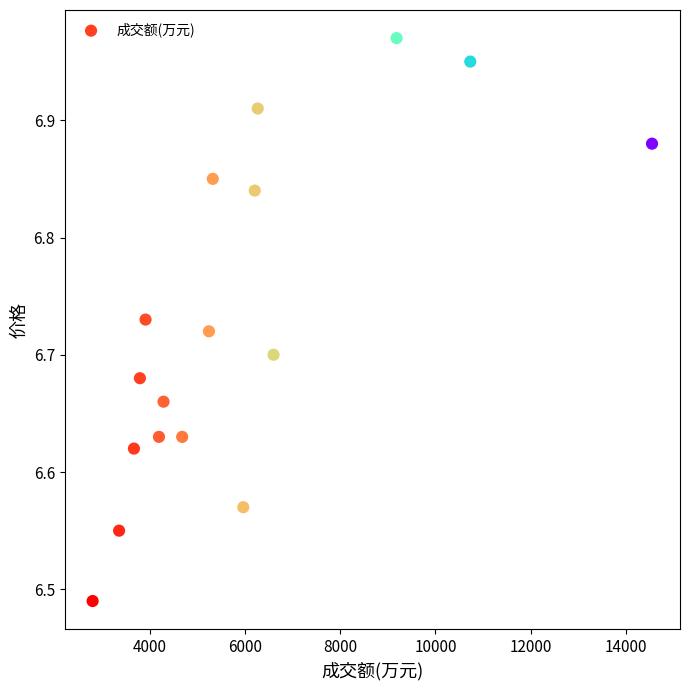

What is the range of X values (max minus min)?

11754.0